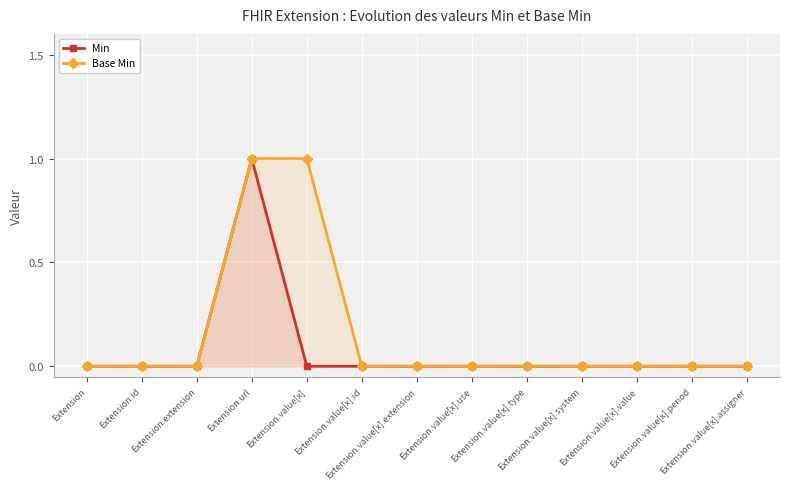

The Min series shows 1 at Extension.value[x].use. True or false?

False